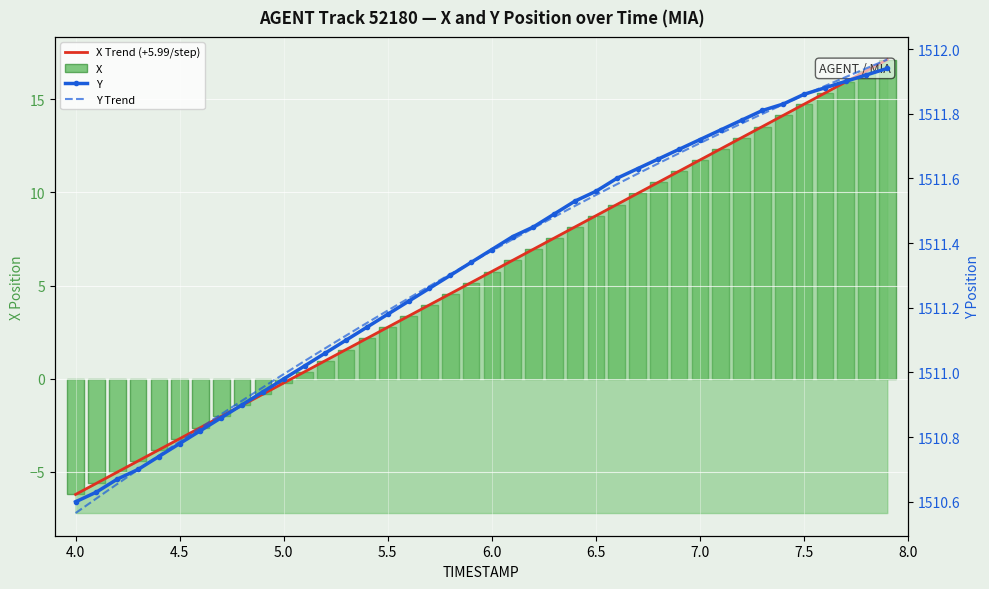

True or false: X has a value of 1.4 at 6.0.

False